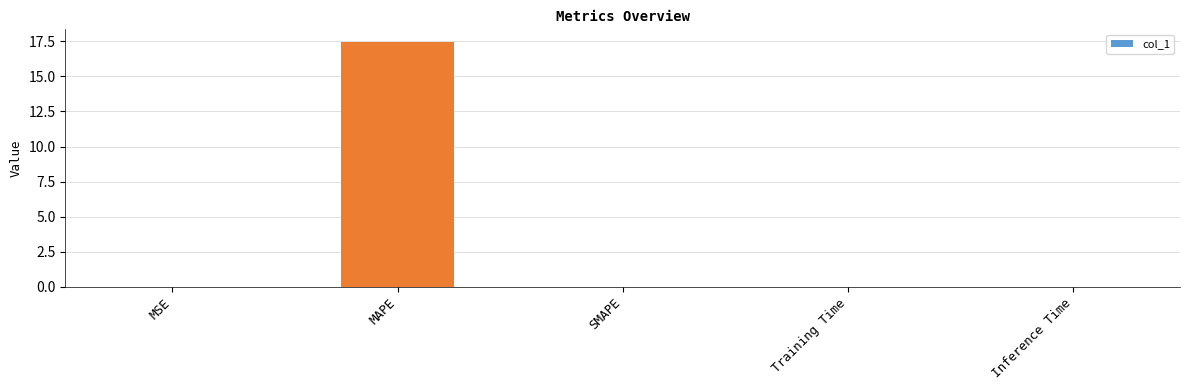

Which category has the highest value across all series?

MAPE